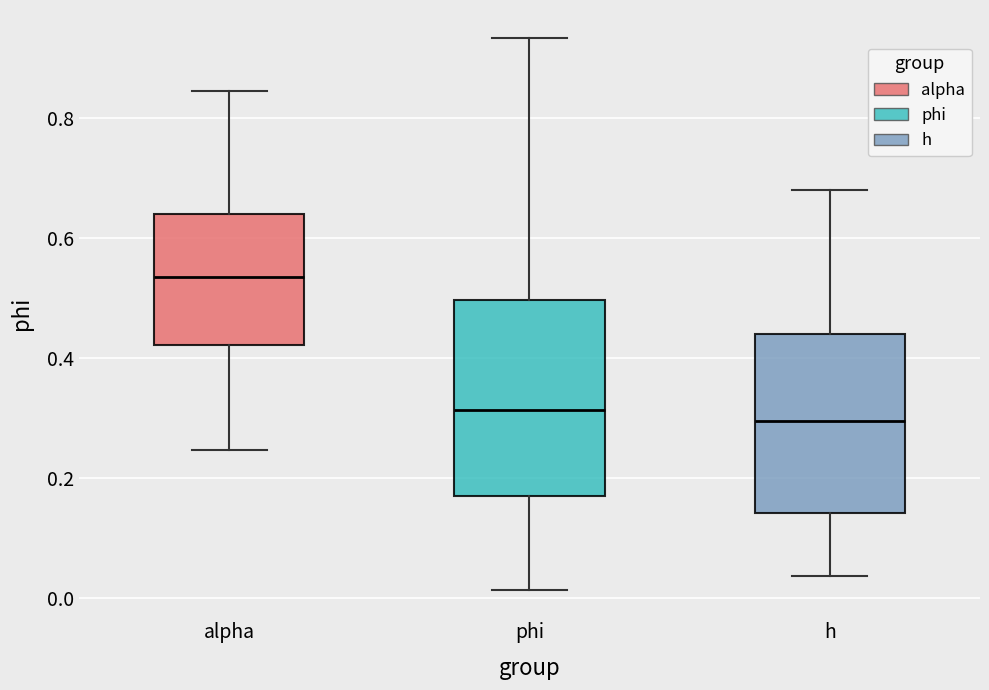

Comparing the boxes themselves (not the whiskers), which one is the tallest?

phi